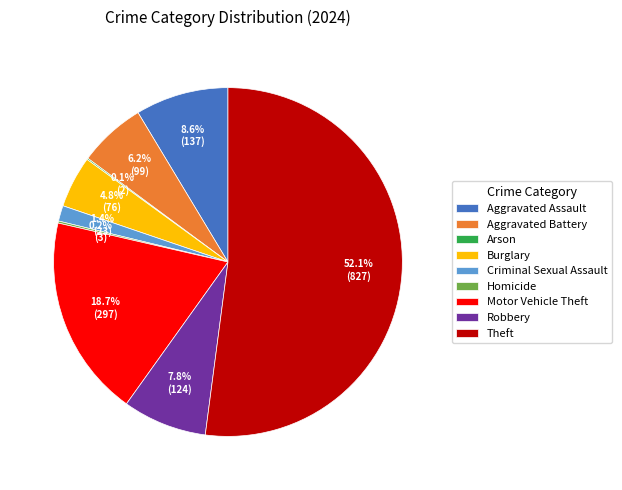

Is there a majority slice in this chart?

Yes